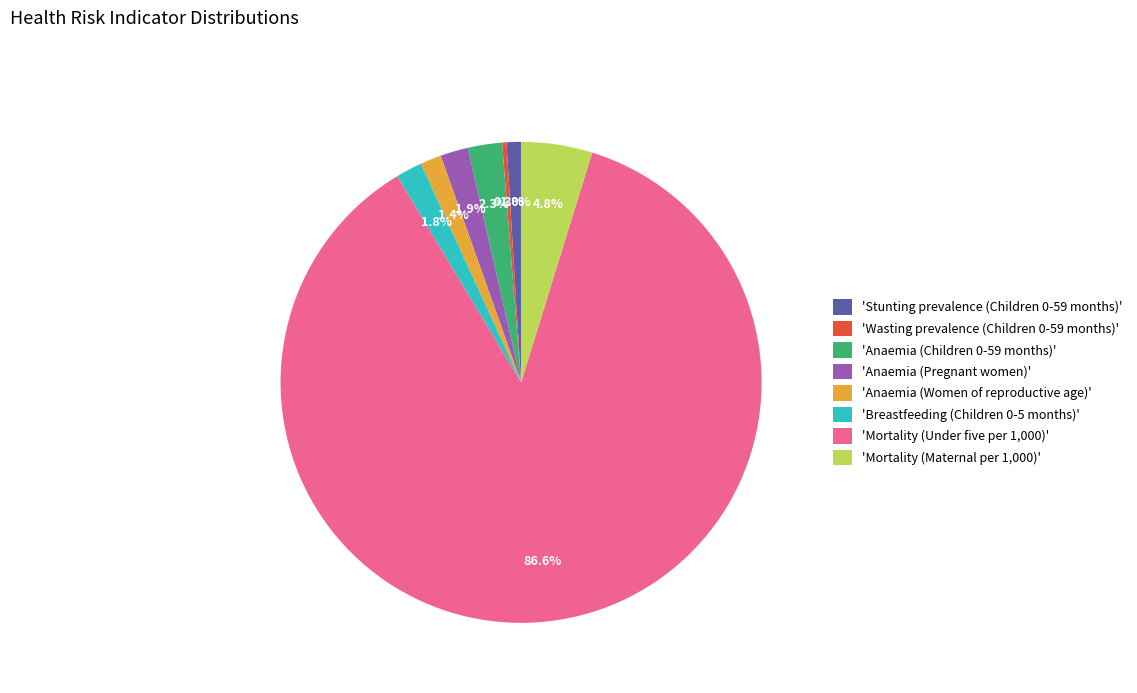

Which category has the smallest portion of the pie?

'Wasting prevalence (Children 0-59 months)'